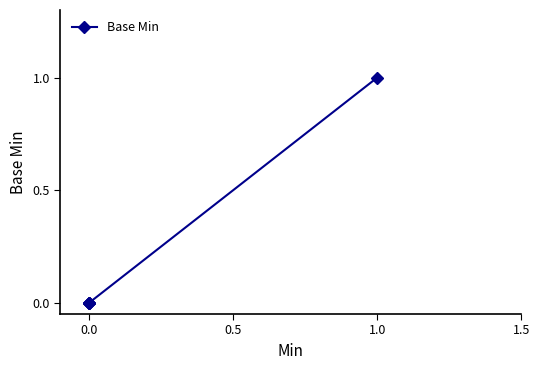

What position from the right is 1.5?

1